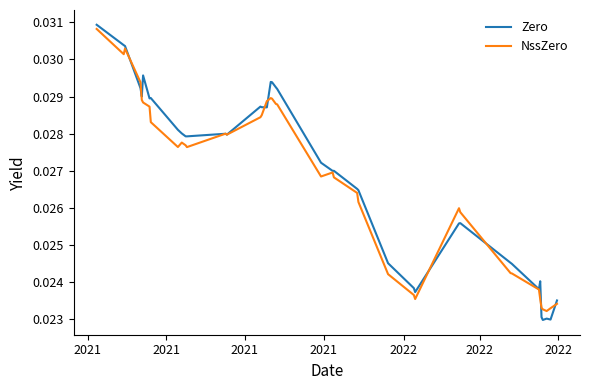

Which series has the largest range (max minus min)?

Zero